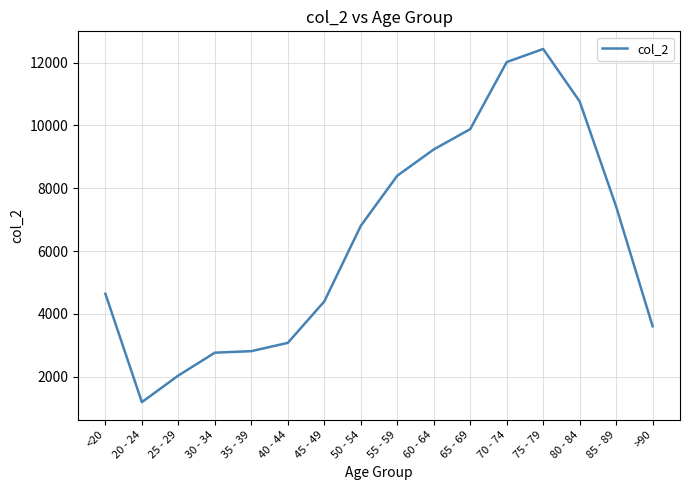

The value at 50 - 54 is 10753. True or false?

False